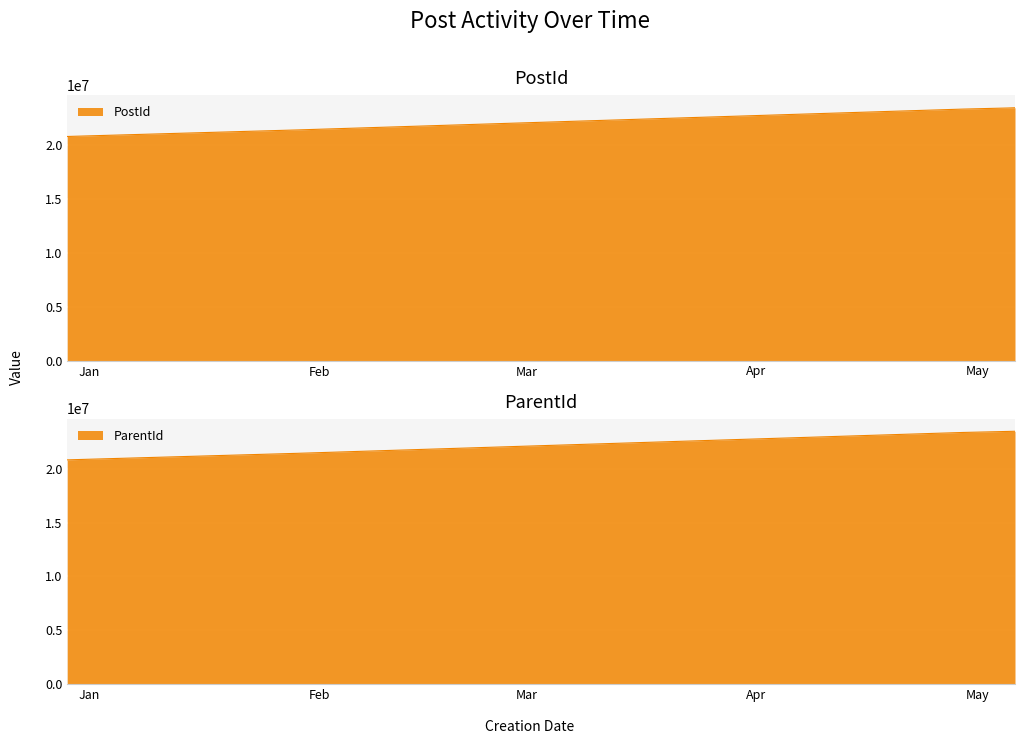

What is the average value of the PostId series?

22523402